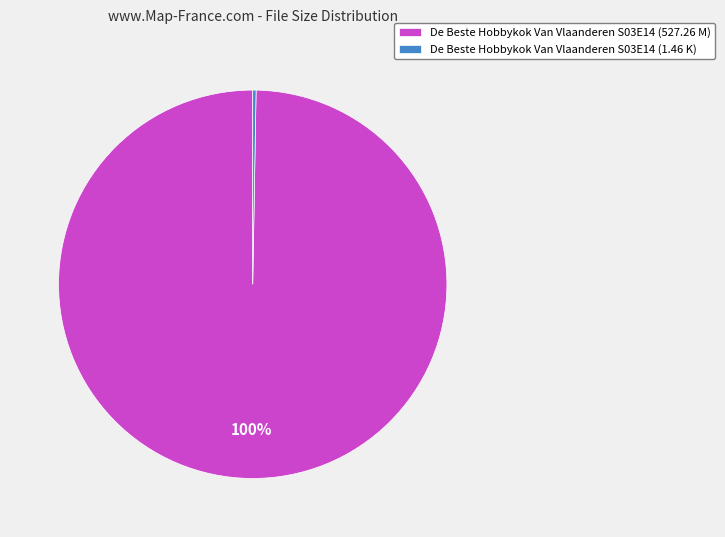

To the nearest percent, what is the average slice percentage?

50%